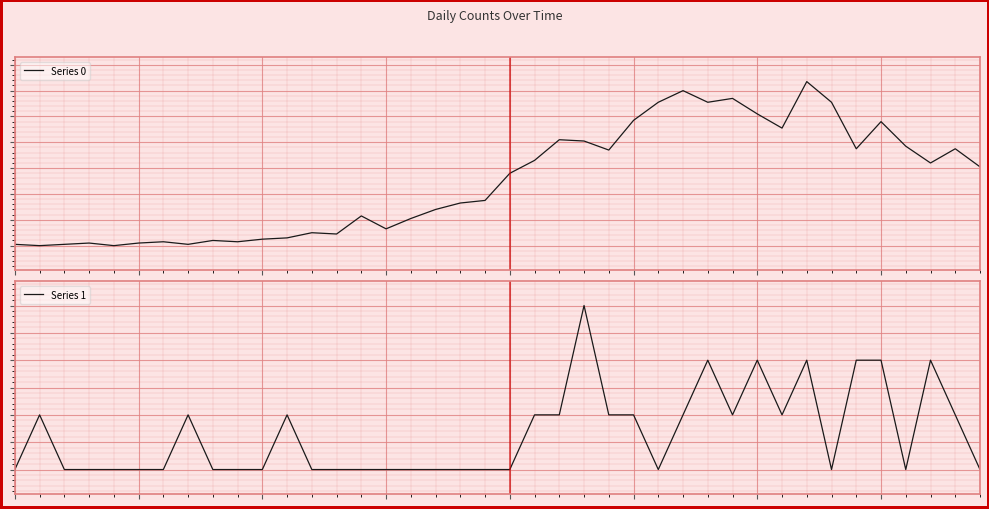

Reading left to right, what are all the values shown in this chart?

Series 0: 1	0	1	2	0	2	3	1	4	3	5	6	10	9	23	13	21	28	33	35	56	66	82	81	74	97	111	120	111	114	102	91	127	111	75	96	77	64	75	61
Series 1: 0	1	0	0	0	0	0	1	0	0	0	1	0	0	0	0	0	0	0	0	0	1	1	3	1	1	0	1	2	1	2	1	2	0	2	2	0	2	1	0